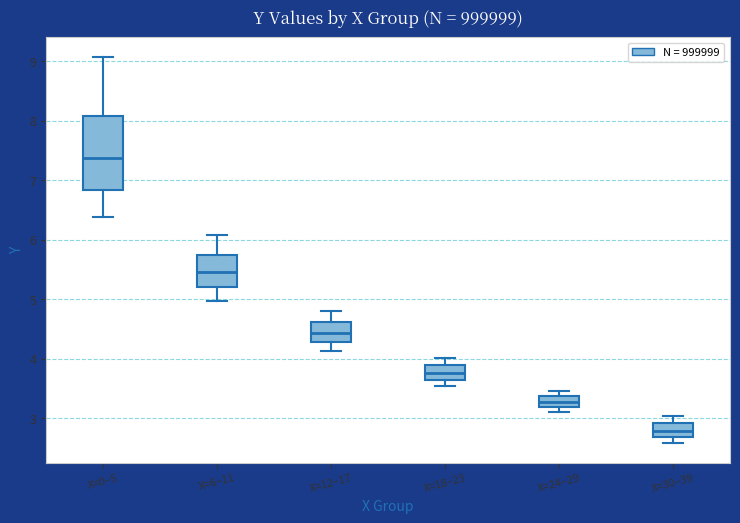

Reading left to right, transcribe this box plot: for each box, give where its median line is, the range the box spans, and where its two whiskers end, as read against the y-axis. The values are not printed on the chart, so give them approximately, as read against the axis.

X=0–5: median 7.4, box 6.8 to 8.1, whiskers 6.4 to 9.1
X=6–11: median 5.5, box 5.2 to 5.7, whiskers 5.0 to 6.1
X=12–17: median 4.4, box 4.3 to 4.6, whiskers 4.1 to 4.8
X=18–23: median 3.8, box 3.7 to 3.9, whiskers 3.5 to 4.0
X=24–29: median 3.3, box 3.2 to 3.4, whiskers 3.1 to 3.5
X=30–39: median 2.8, box 2.7 to 2.9, whiskers 2.6 to 3.0